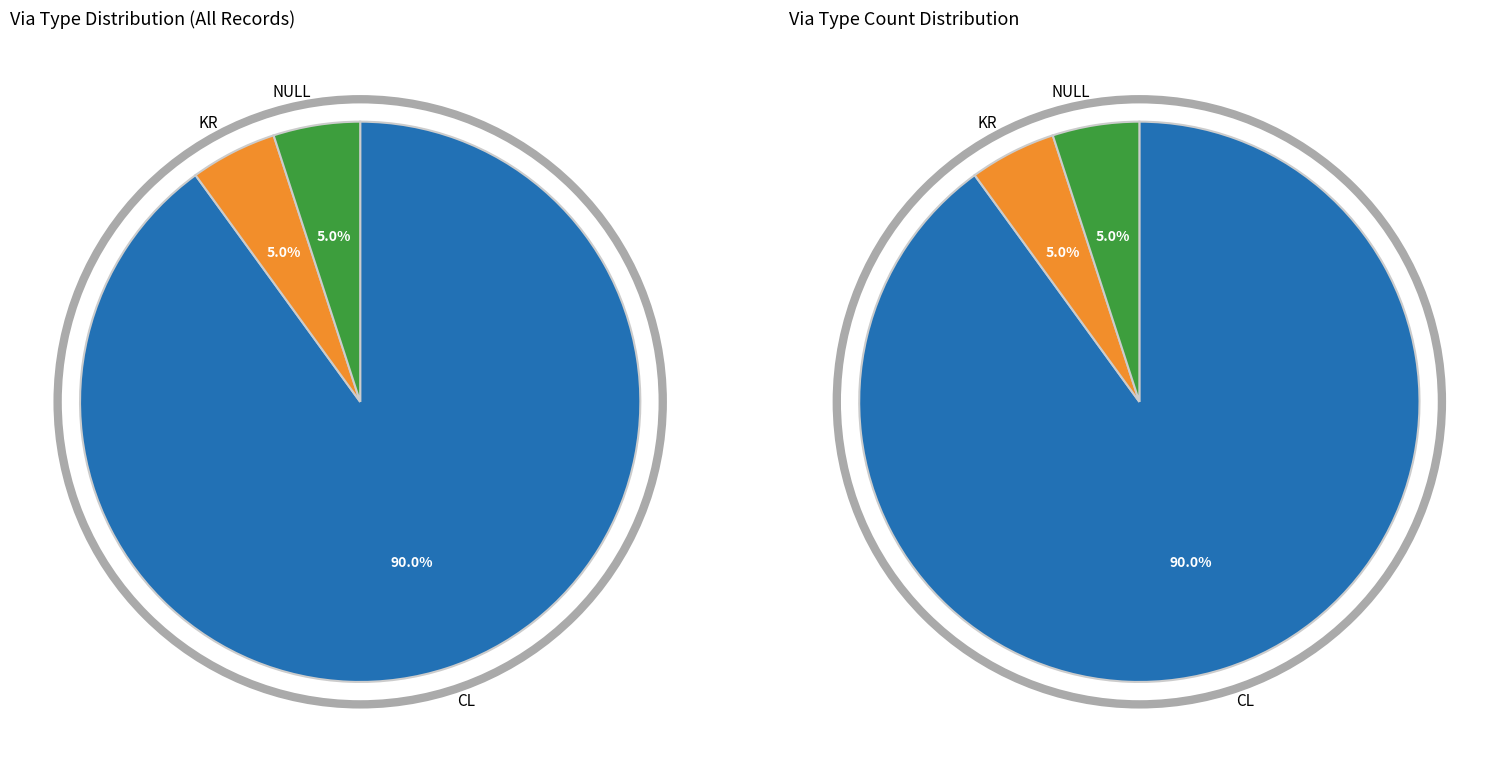

Which has a higher value, CL or KR?

CL